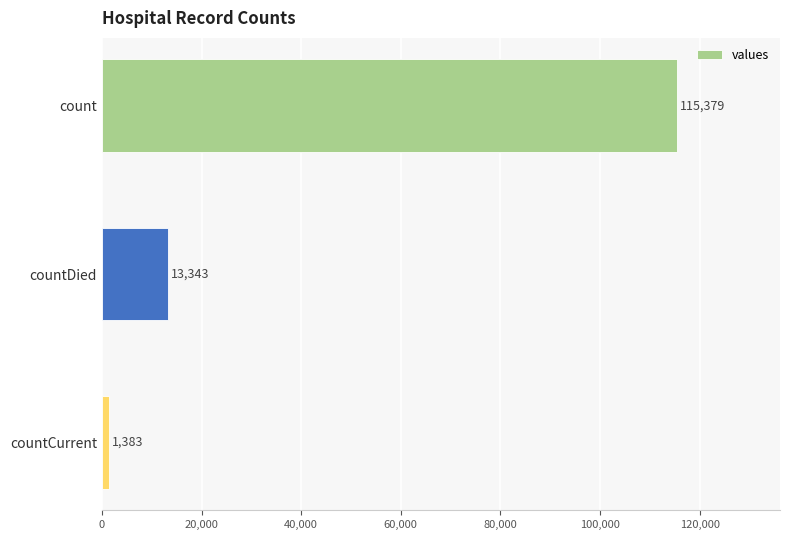

Rank the categories by value from lowest to highest.

countCurrent, countDied, count